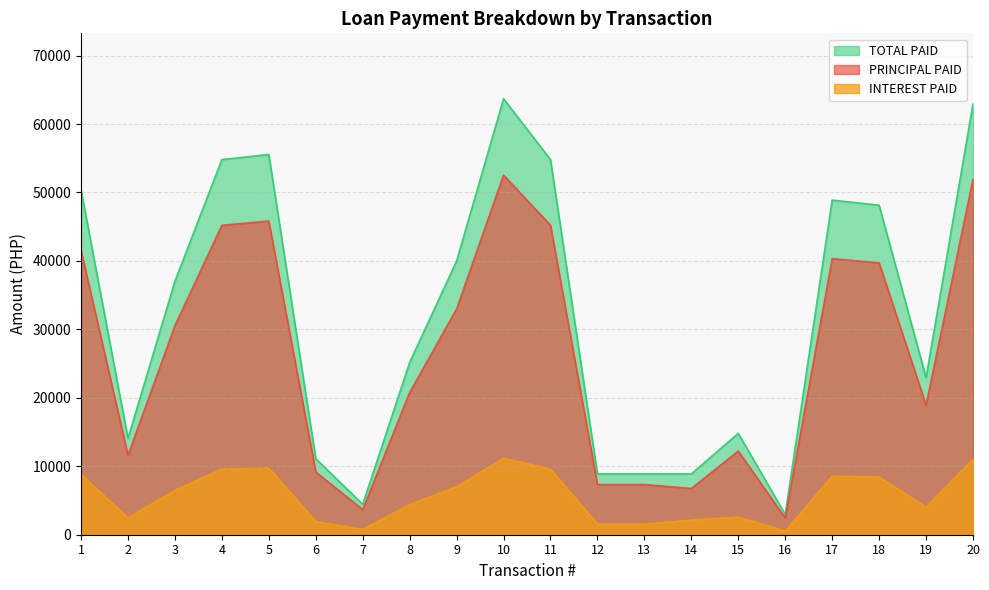

Is the value of TOTAL PAID at 14 greater than the value of INTEREST PAID at 17?

Yes